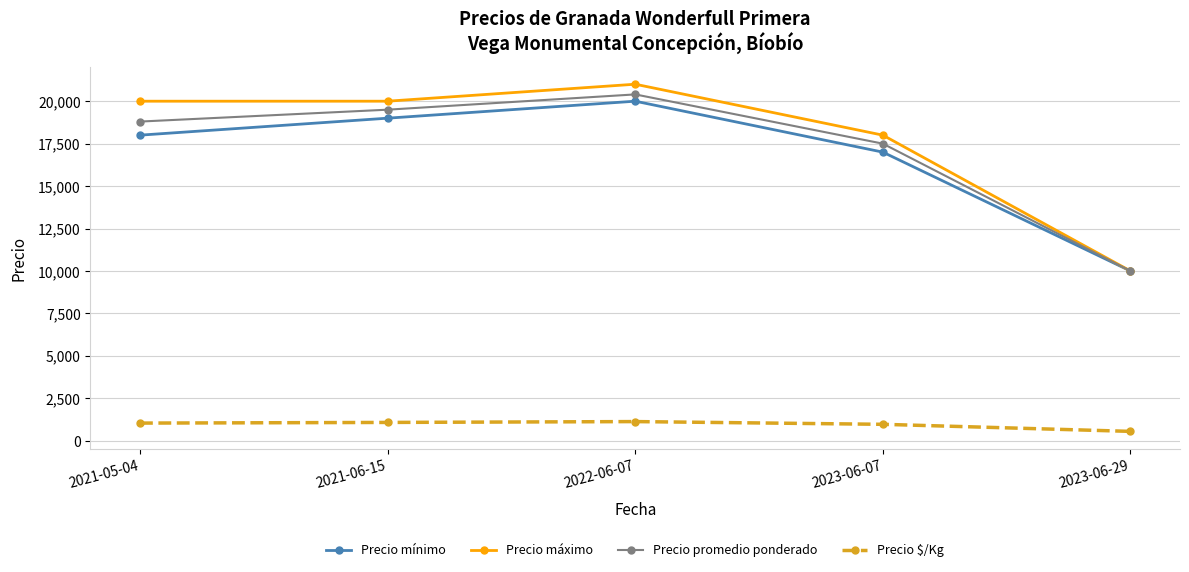

What is the sum of all Precio máximo values?

89000